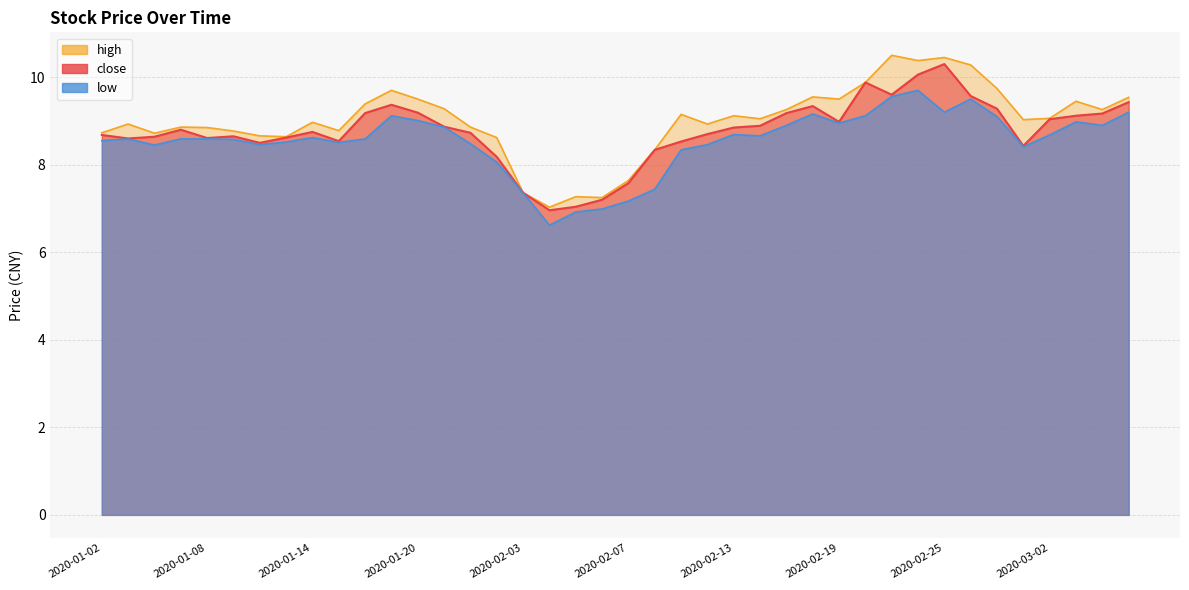

Reading right to left, transcribe all the data shown in this chart.

close: 2020-03-05=9.4	2020-03-04=9.2	2020-03-03=9.1	2020-03-02=9.0	2020-02-28=8.4	2020-02-27=9.3	2020-02-26=9.6	2020-02-25=10.3	2020-02-24=10.1	2020-02-21=9.6	2020-02-20=9.9	2020-02-19=9.0	2020-02-18=9.3	2020-02-17=9.2	2020-02-14=8.9	2020-02-13=8.8	2020-02-12=8.7	2020-02-11=8.5	2020-02-10=8.3	2020-02-07=7.6	2020-02-06=7.2	2020-02-05=7.0	2020-02-04=7.0	2020-02-03=7.4	2020-01-23=8.2	2020-01-22=8.7	2020-01-21=8.9	2020-01-20=9.2	2020-01-17=9.4	2020-01-16=9.2	2020-01-15=8.5	2020-01-14=8.8	2020-01-13=8.6	2020-01-10=8.5	2020-01-09=8.7	2020-01-08=8.6	2020-01-07=8.8	2020-01-06=8.6	2020-01-03=8.6	2020-01-02=8.7
high: 2020-03-05=9.5	2020-03-04=9.3	2020-03-03=9.4	2020-03-02=9.1	2020-02-28=9.0	2020-02-27=9.7	2020-02-26=10.3	2020-02-25=10.4	2020-02-24=10.4	2020-02-21=10.5	2020-02-20=9.9	2020-02-19=9.5	2020-02-18=9.6	2020-02-17=9.3	2020-02-14=9.1	2020-02-13=9.1	2020-02-12=8.9	2020-02-11=9.2	2020-02-10=8.3	2020-02-07=7.6	2020-02-06=7.2	2020-02-05=7.3	2020-02-04=7.0	2020-02-03=7.4	2020-01-23=8.6	2020-01-22=8.9	2020-01-21=9.3	2020-01-20=9.5	2020-01-17=9.7	2020-01-16=9.4	2020-01-15=8.8	2020-01-14=9.0	2020-01-13=8.6	2020-01-10=8.7	2020-01-09=8.8	2020-01-08=8.8	2020-01-07=8.9	2020-01-06=8.7	2020-01-03=8.9	2020-01-02=8.7
low: 2020-03-05=9.2	2020-03-04=8.9	2020-03-03=9.0	2020-03-02=8.7	2020-02-28=8.4	2020-02-27=9.1	2020-02-26=9.5	2020-02-25=9.2	2020-02-24=9.7	2020-02-21=9.6	2020-02-20=9.1	2020-02-19=8.9	2020-02-18=9.2	2020-02-17=8.9	2020-02-14=8.7	2020-02-13=8.7	2020-02-12=8.5	2020-02-11=8.3	2020-02-10=7.4	2020-02-07=7.2	2020-02-06=7.0	2020-02-05=6.9	2020-02-04=6.6	2020-02-03=7.4	2020-01-23=8.1	2020-01-22=8.5	2020-01-21=8.9	2020-01-20=9.0	2020-01-17=9.1	2020-01-16=8.6	2020-01-15=8.5	2020-01-14=8.6	2020-01-13=8.5	2020-01-10=8.5	2020-01-09=8.6	2020-01-08=8.6	2020-01-07=8.6	2020-01-06=8.4	2020-01-03=8.6	2020-01-02=8.6